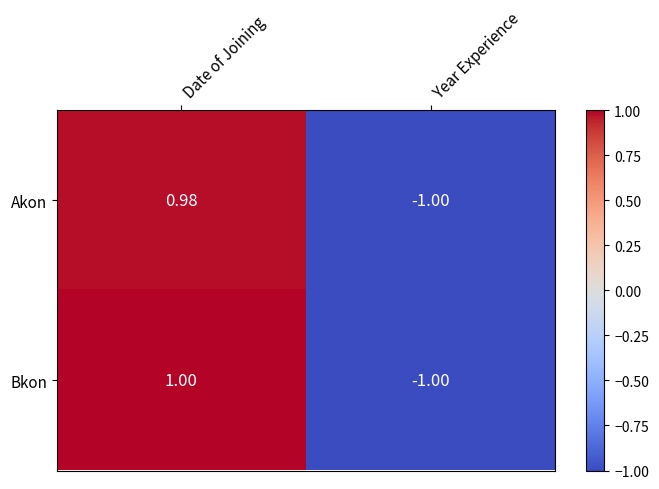

What value does the Bkon series have at Year Experience?

-1.0